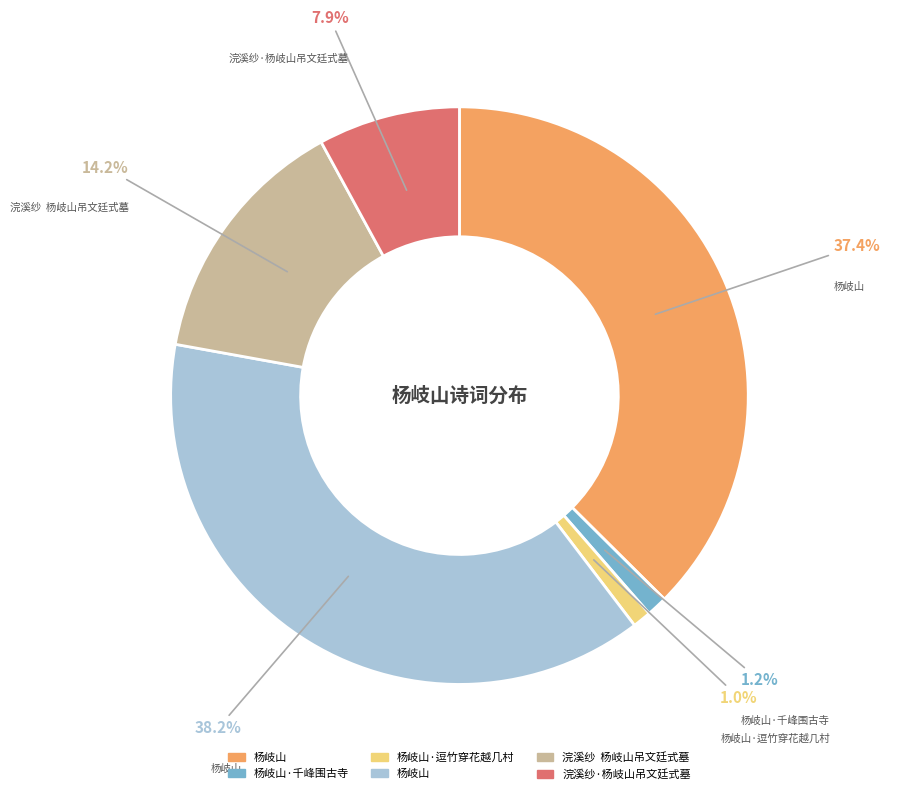

How many segments does this pie chart have?

6